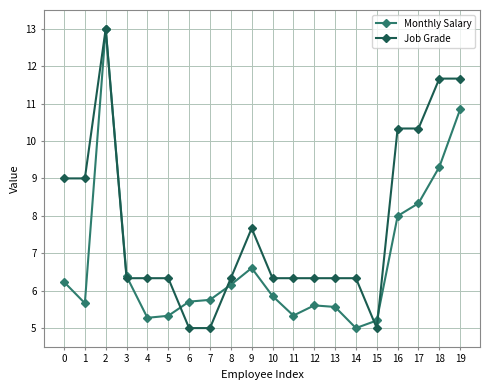

The value of Monthly Salary at 10 is 5.9. True or false?

True